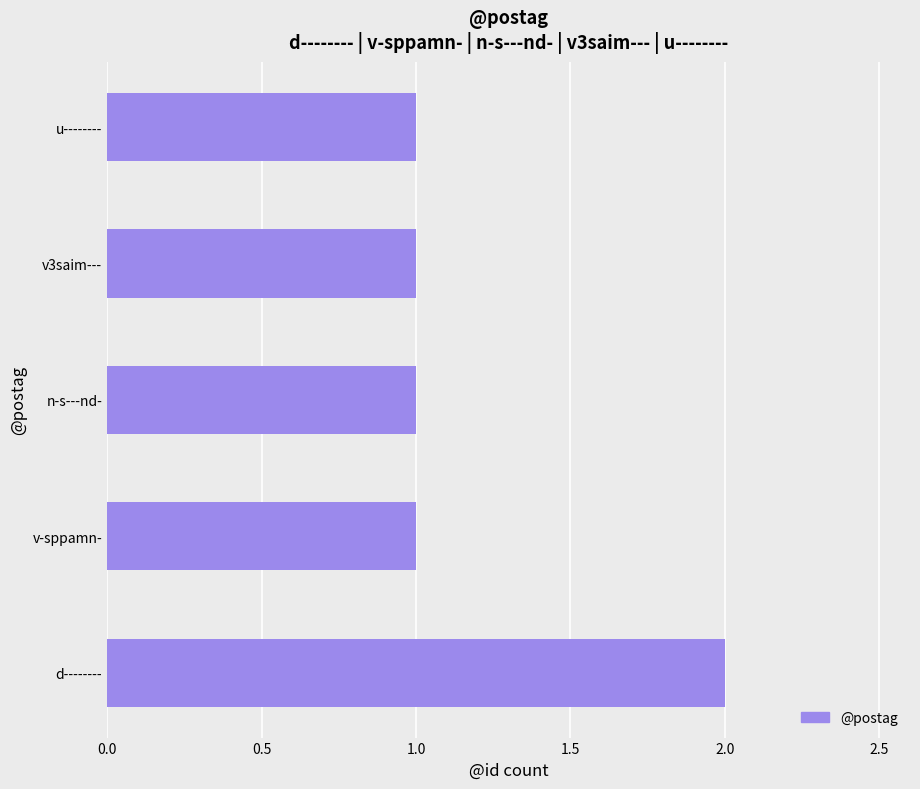

What is the ratio of the value at n-s---nd- to the value at v3saim---?

1.0